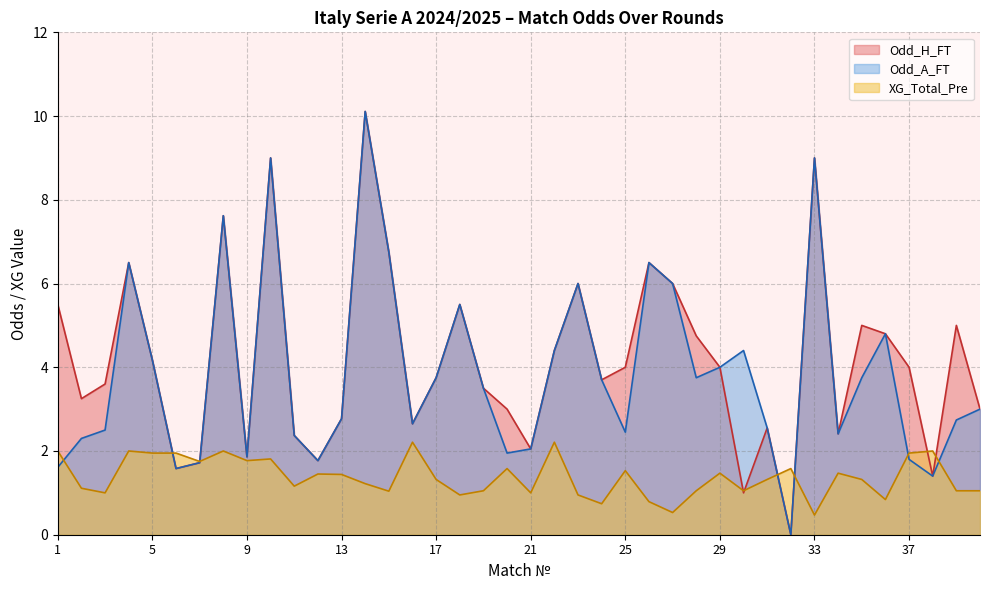

True or false: Odd_A_FT has a value of 3.3 at 21.

False